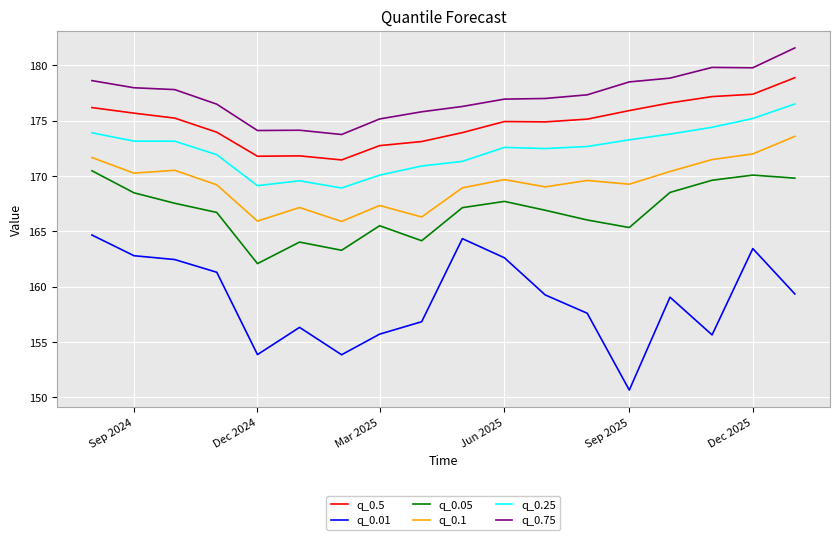

True or false: q_0.1 and q_0.75 intersect in this chart.

False